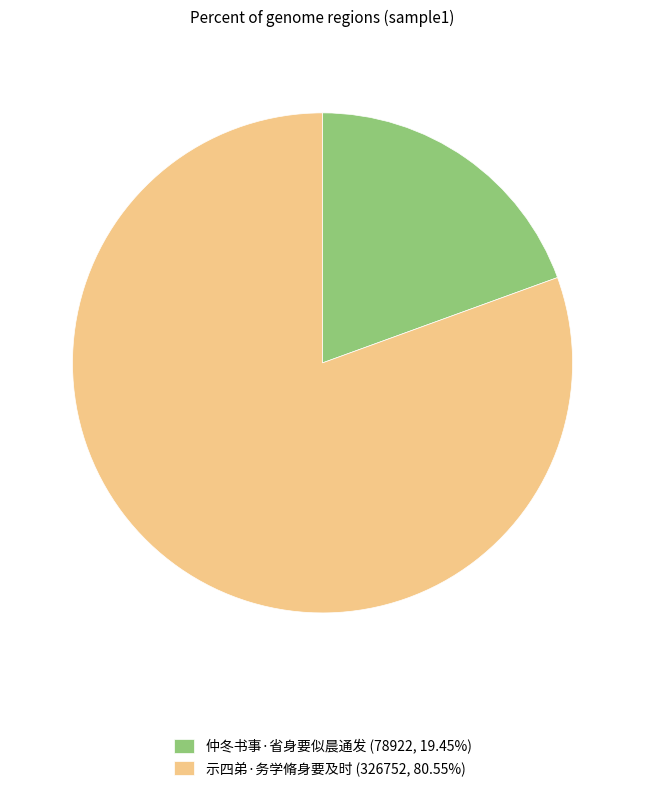

Combined, do 仲冬书事·省身要似晨通发 and 示四弟·务学脩身要及时 account for over 50%?

Yes